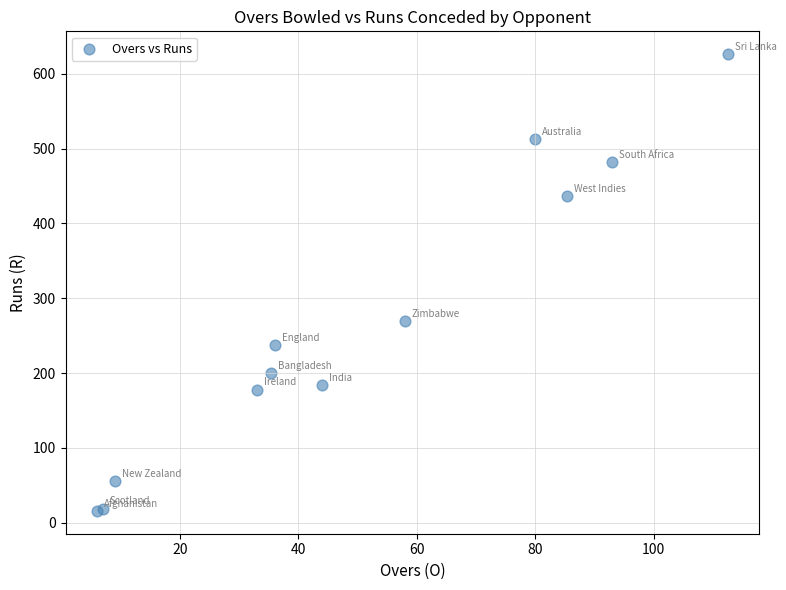

What Y value in the scatter plot is closest to 321?

269